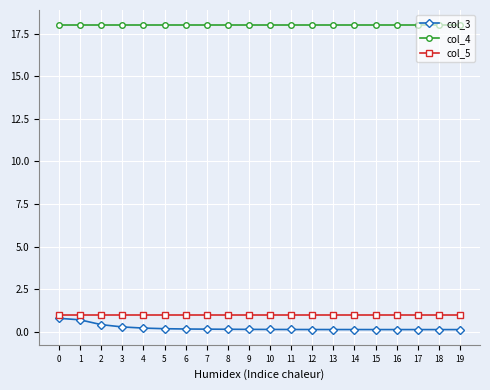

The value of col_3 at 11 is 0.1. True or false?

True